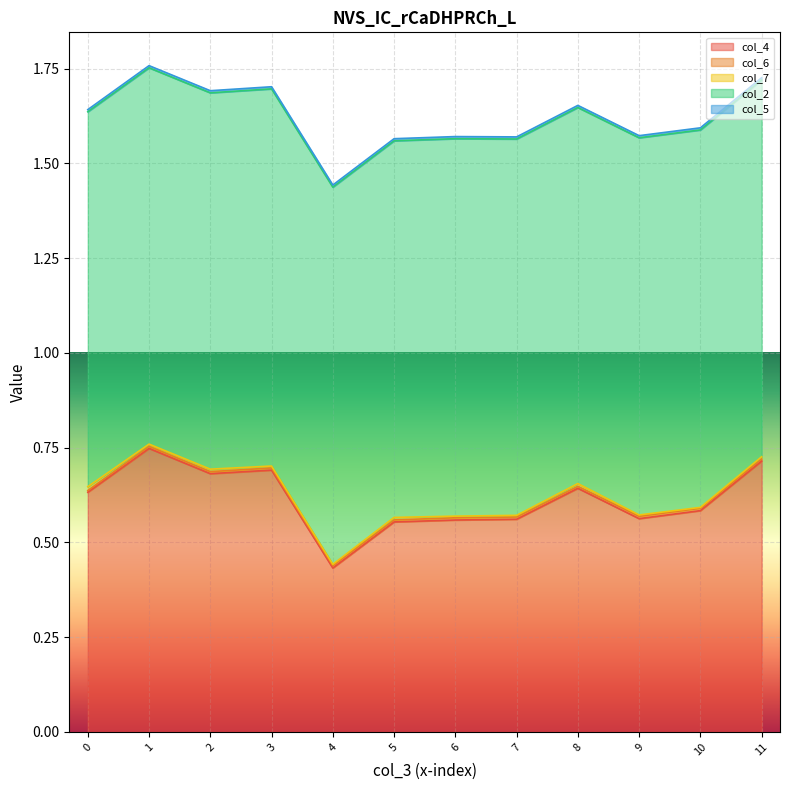

True or false: col_5 and col_4 intersect in this chart.

False